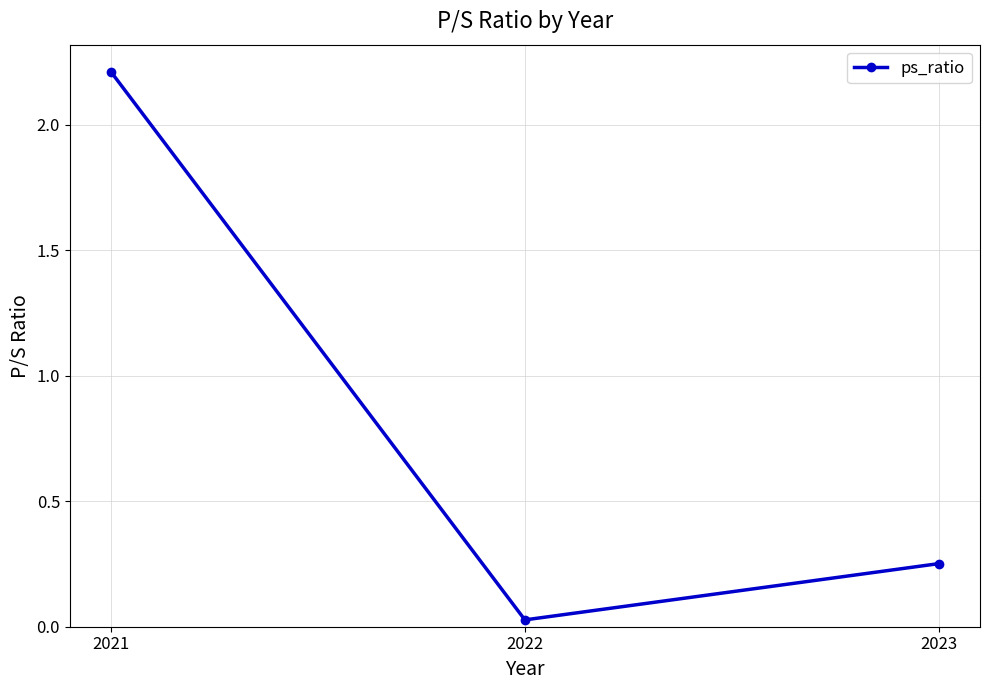

At which label is the value closest to 1?

2023